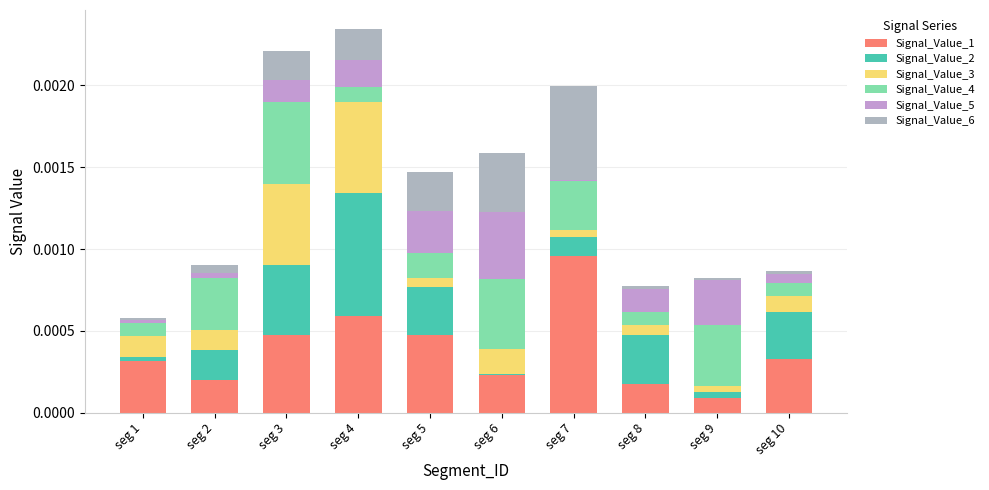

Between seg 6 and seg 7, which series saw the biggest shift?

Signal_Value_1